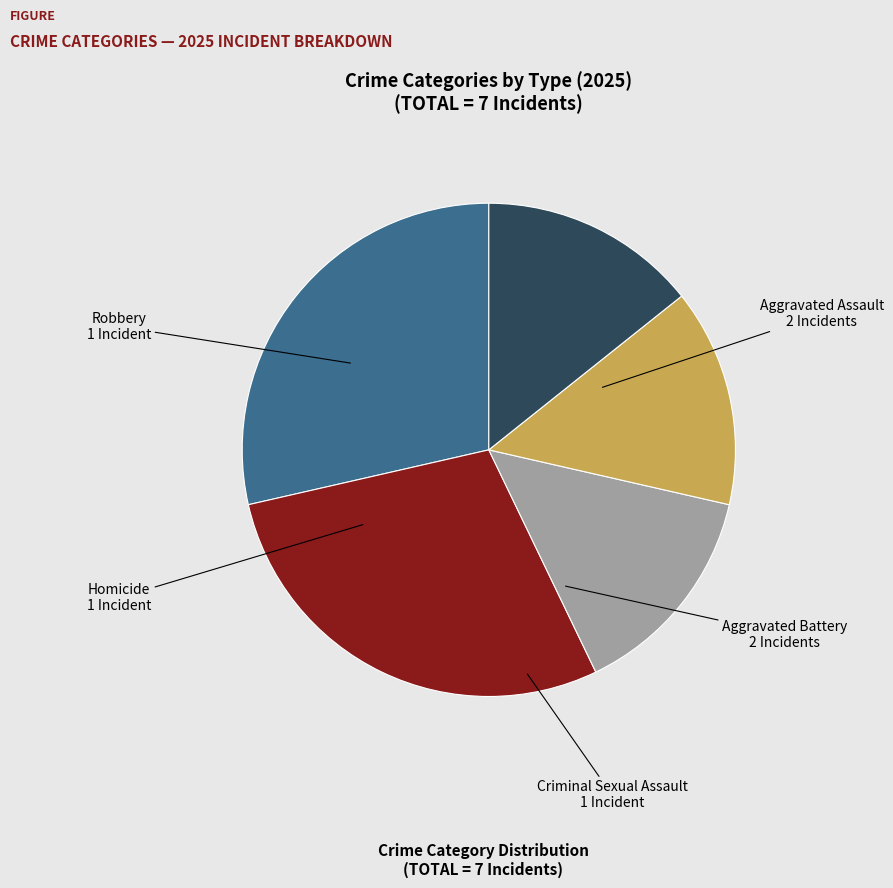

Does Homicide account for over 50% of the chart?

No